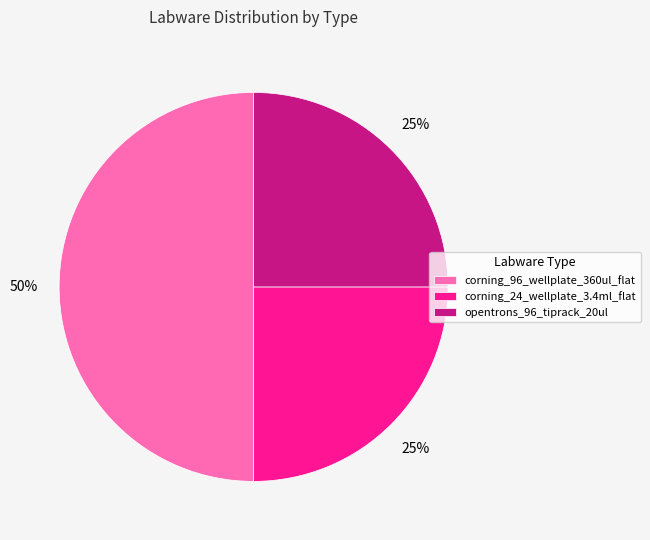

How many slices are in this pie chart?

3